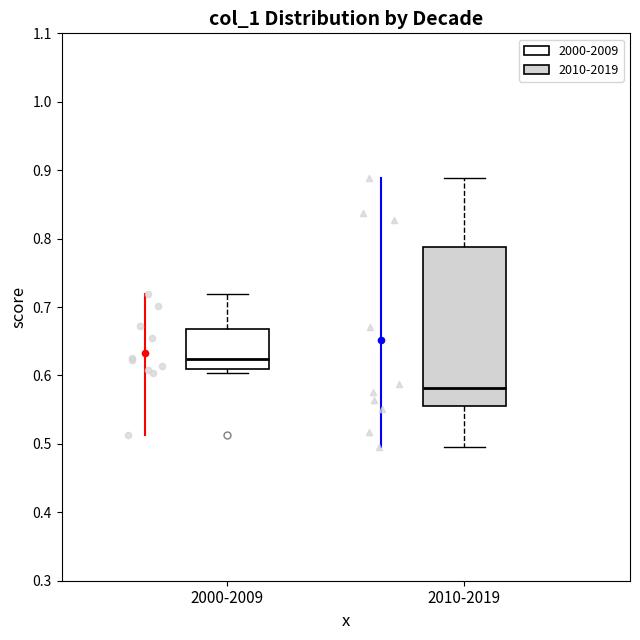

Reading left to right, read every box against the y-axis: the position of its median line, the range the box covers, and the ends of its whiskers. The values are not printed on the chart, so give them approximately, as read against the axis.

2000-2009: median 0.62, box 0.61 to 0.67, whiskers 0.60 to 0.72
2010-2019: median 0.58, box 0.55 to 0.79, whiskers 0.49 to 0.89